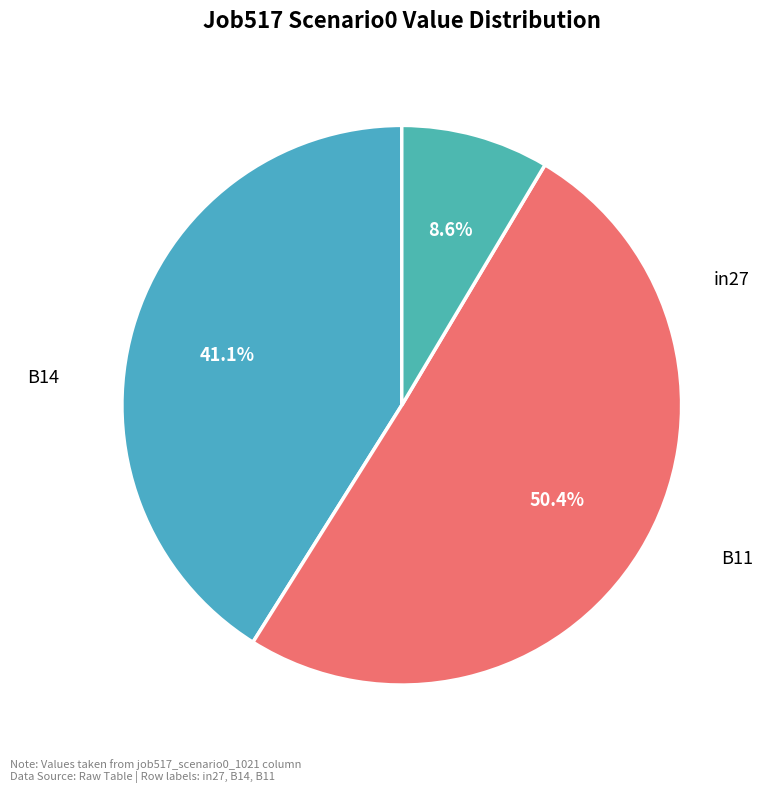

To the nearest percent, what percentage of the pie is in27?

41%